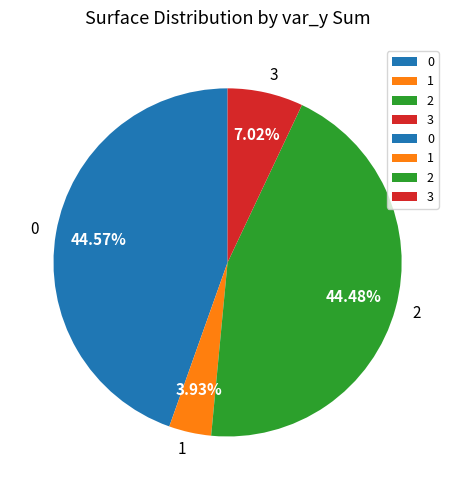

Does 2 account for over 50% of the chart?

No